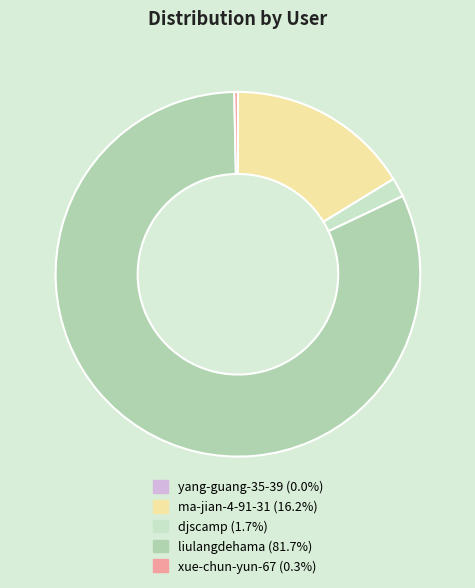

To the nearest percent, what percentage of the pie is liulangdehama?

82%